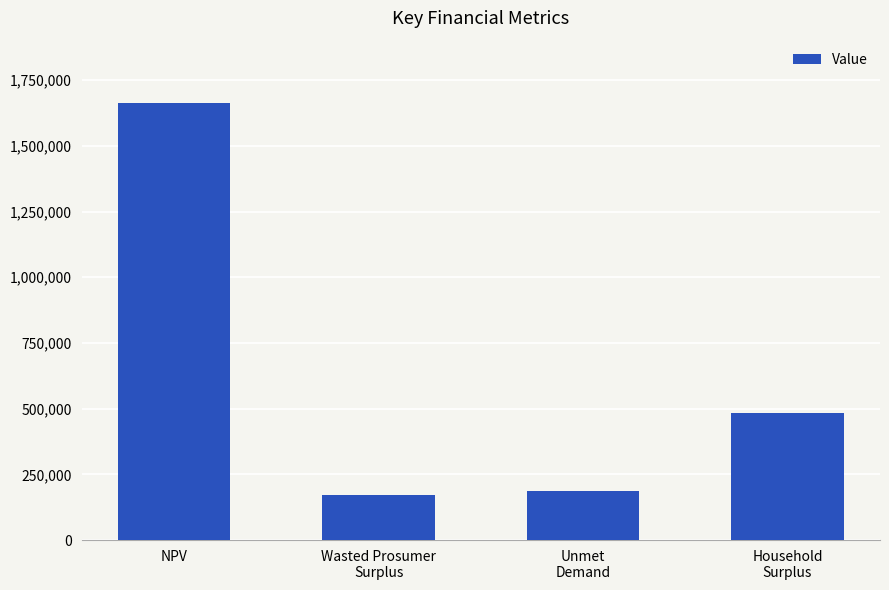

What is the approximate value at NPV?

1662396.3